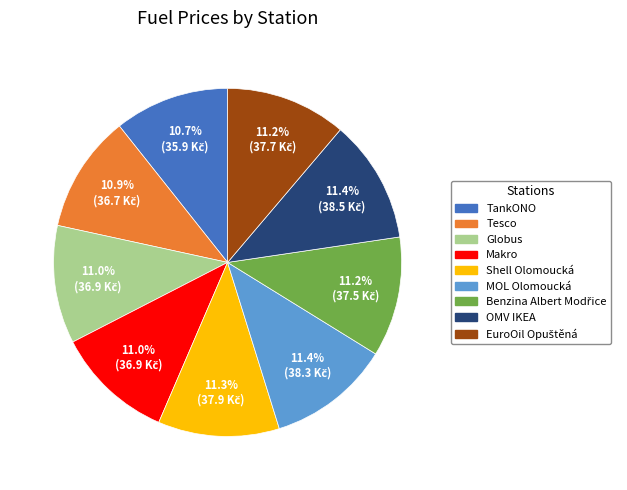

What percentage is the TankONO slice, to the nearest percent?

11%